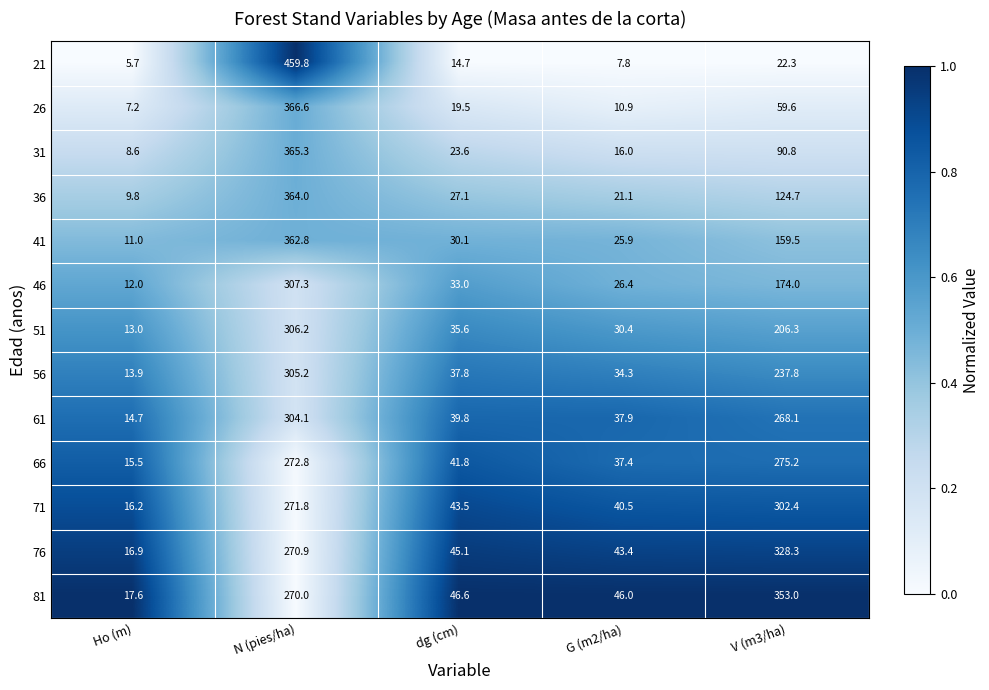

At which label does 31 first exceed 23?

N (pies/ha)